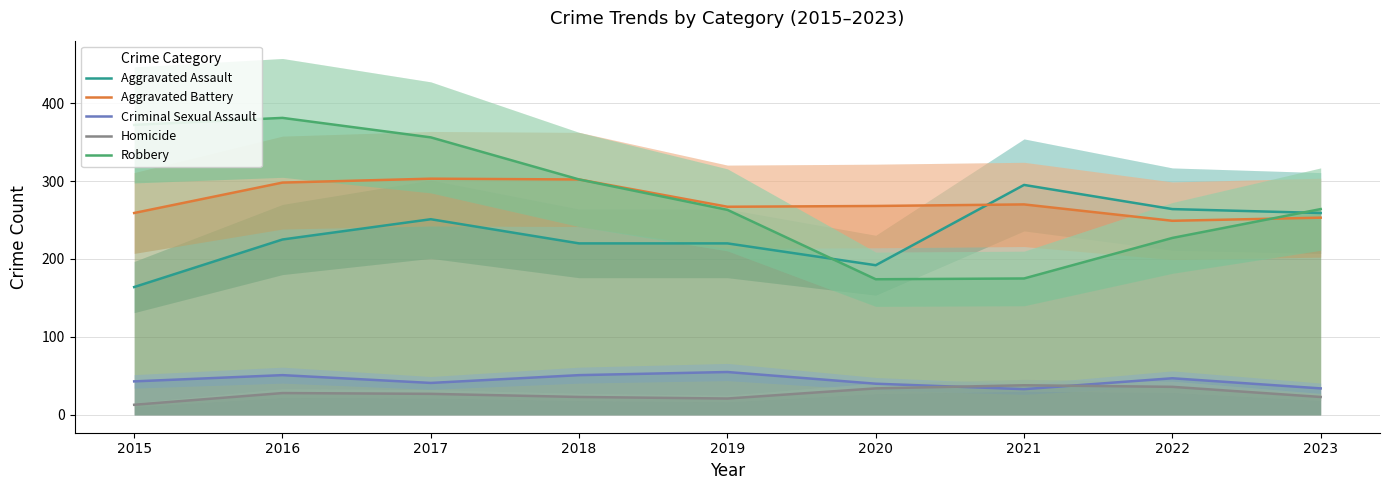

True or false: Aggravated Battery and Homicide cross at least once.

False